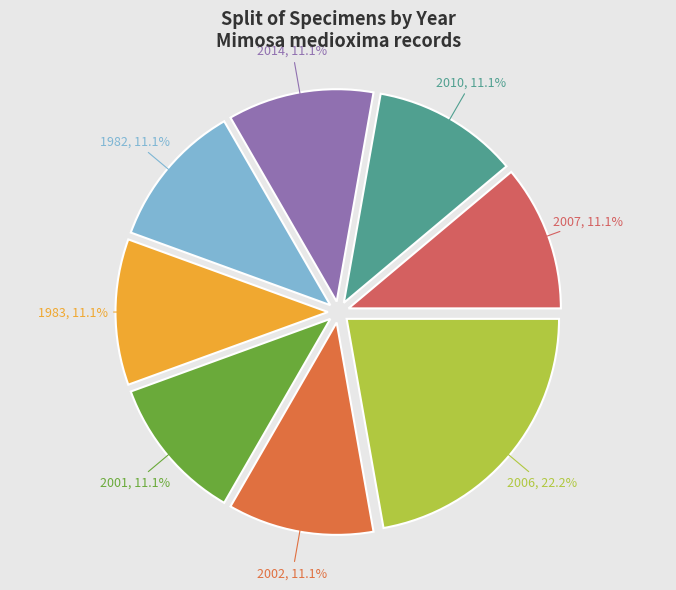

Count the number of slices in the pie.

8